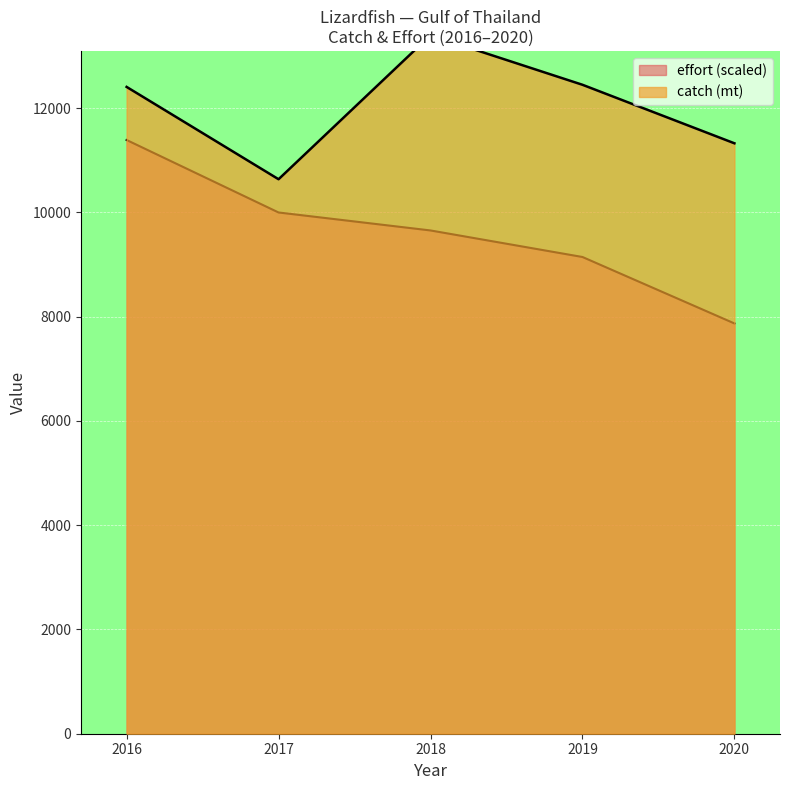

What is the sum of all effort values?

48060.0